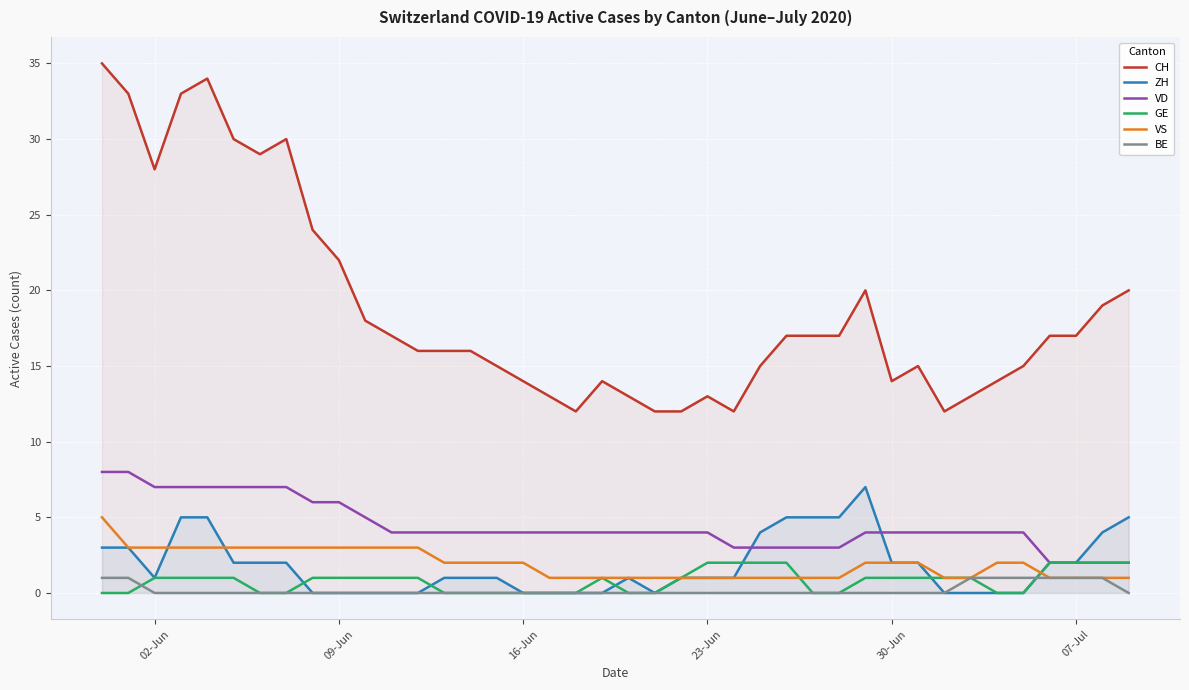

In GE, how many points are higher than both neighbors (excluding endpoints)?

1